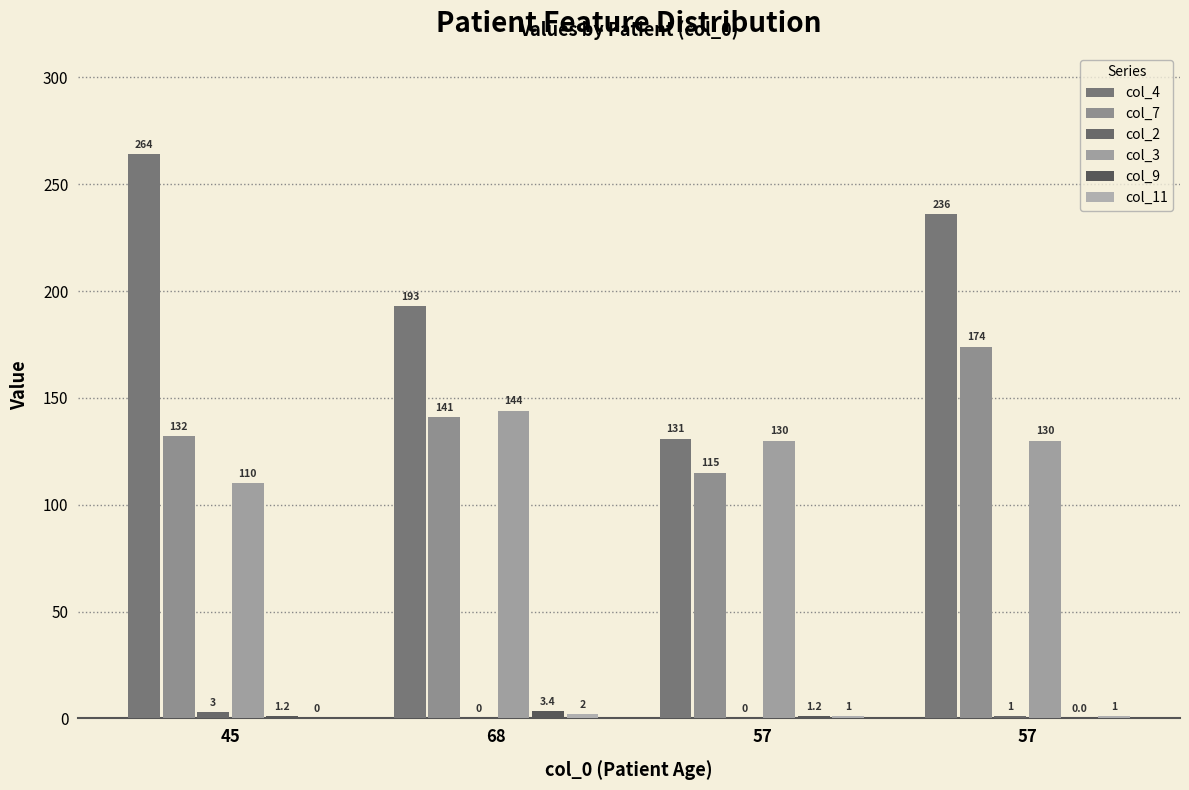

Are the bars horizontal?

No